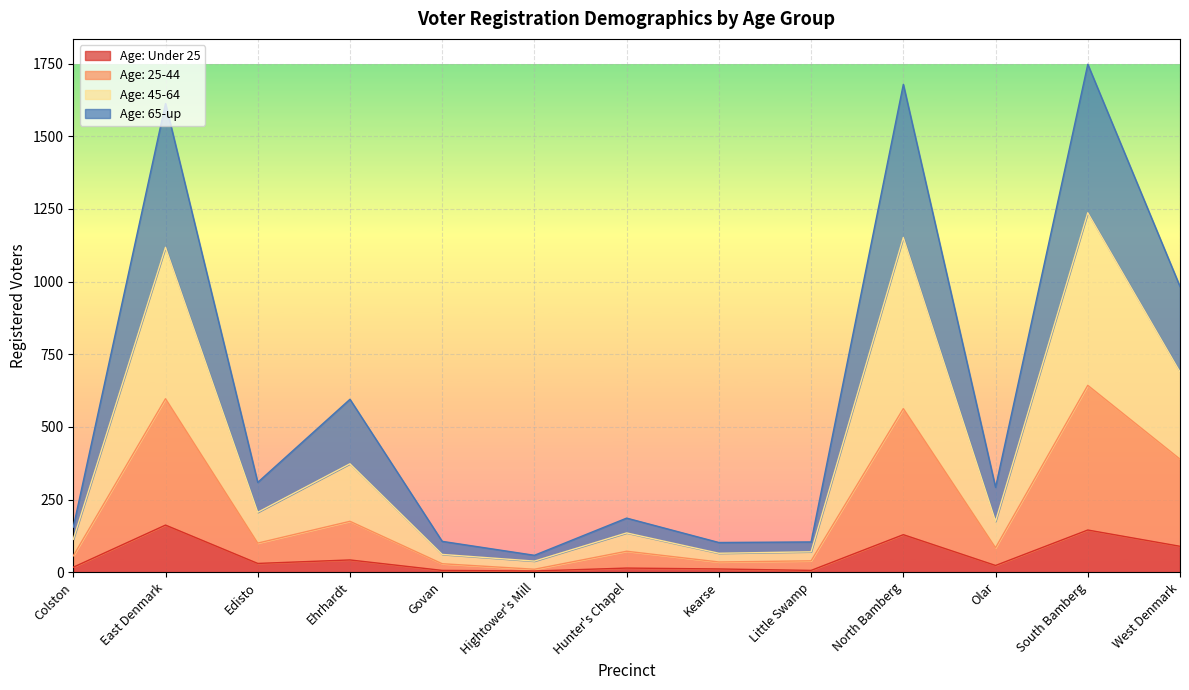

What is the total value across all series at West Denmark?

983